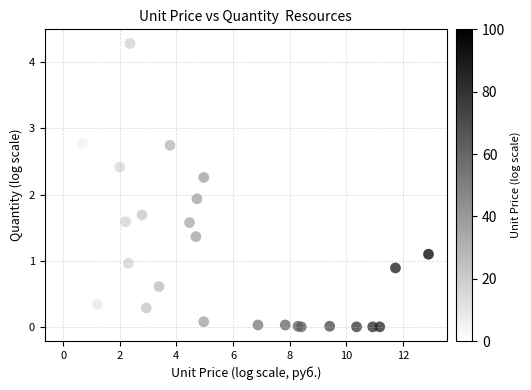

What Y value in the scatter plot is closest to 2?

1.9